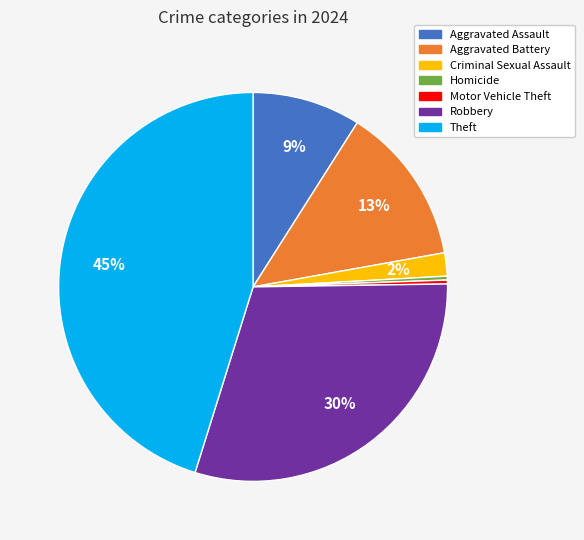

Do Theft and Motor Vehicle Theft together represent more than half of the pie?

No